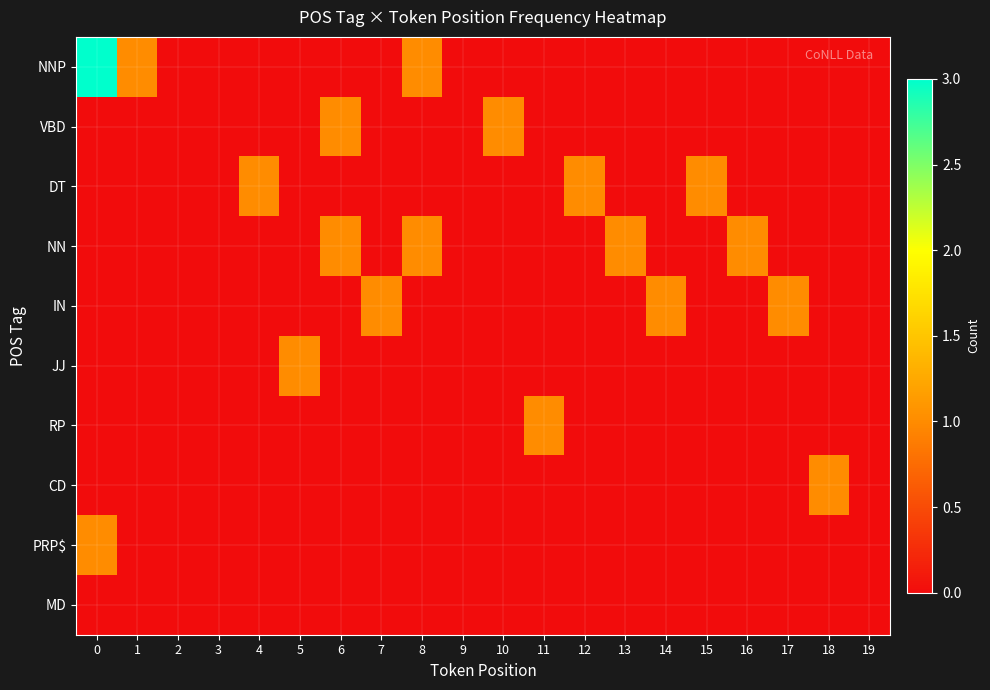

What is the total value across all series at 18?

1